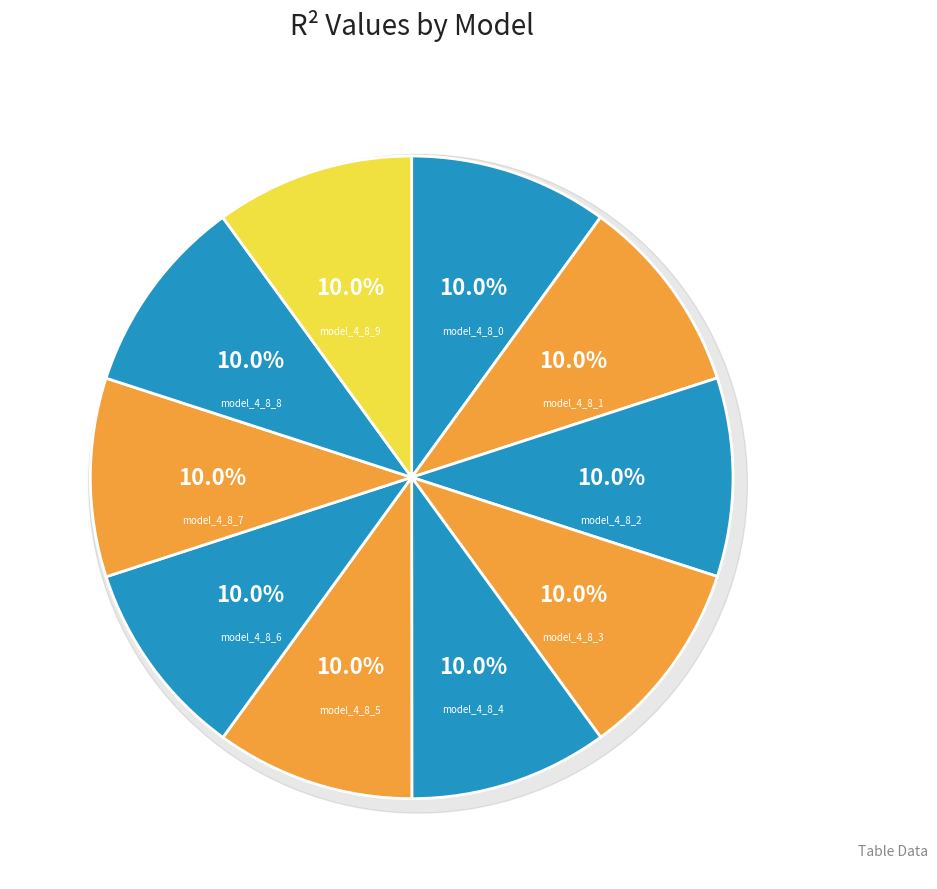

How many segments does this pie chart have?

10